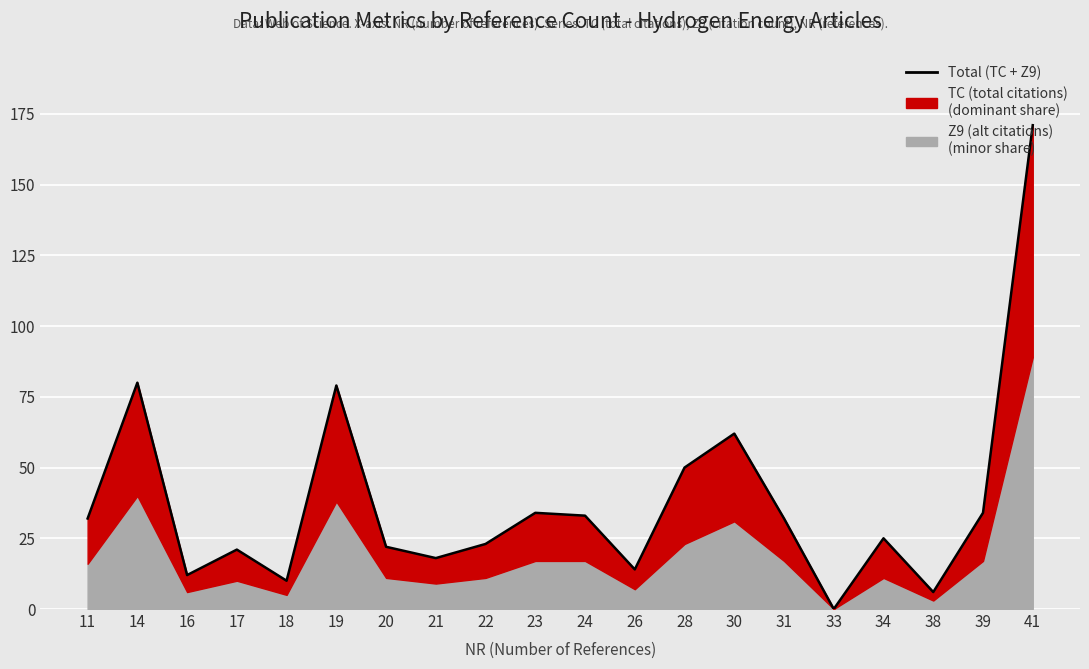

Reading left to right, list all the values displayed in this chart.

32	80	12	21	10	79	22	18	23	34	33	14	50	62	32	0	25	6	34	171